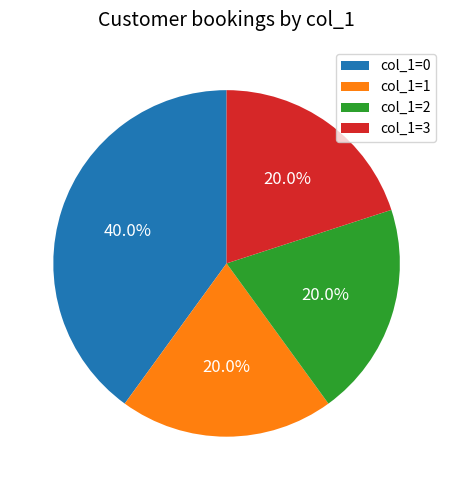

Do col_1=0 and col_1=2 together represent more than half of the pie?

Yes